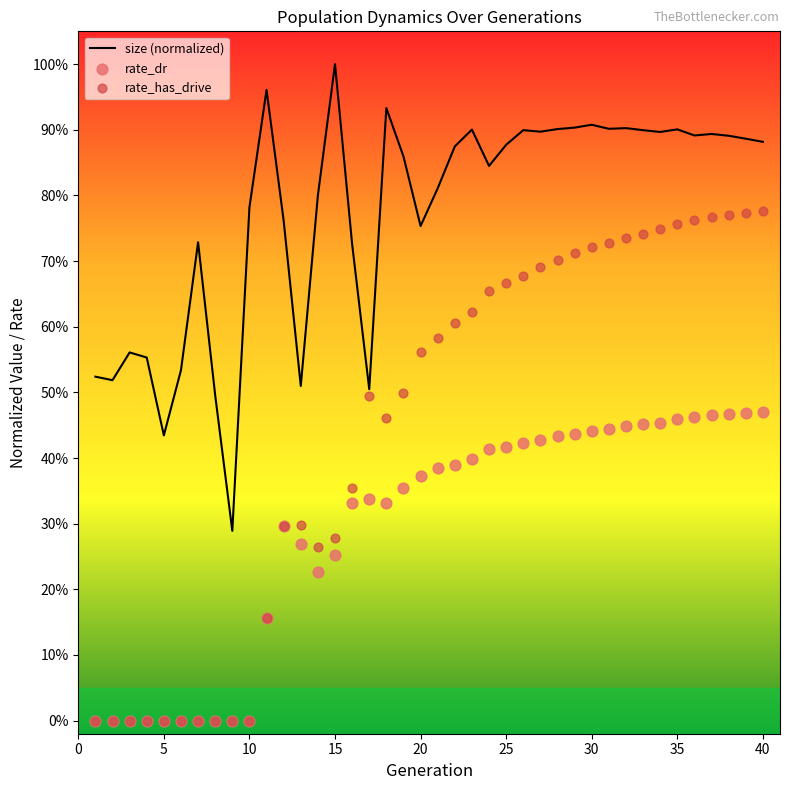

At how many categories does at least one series exceed 0?

40